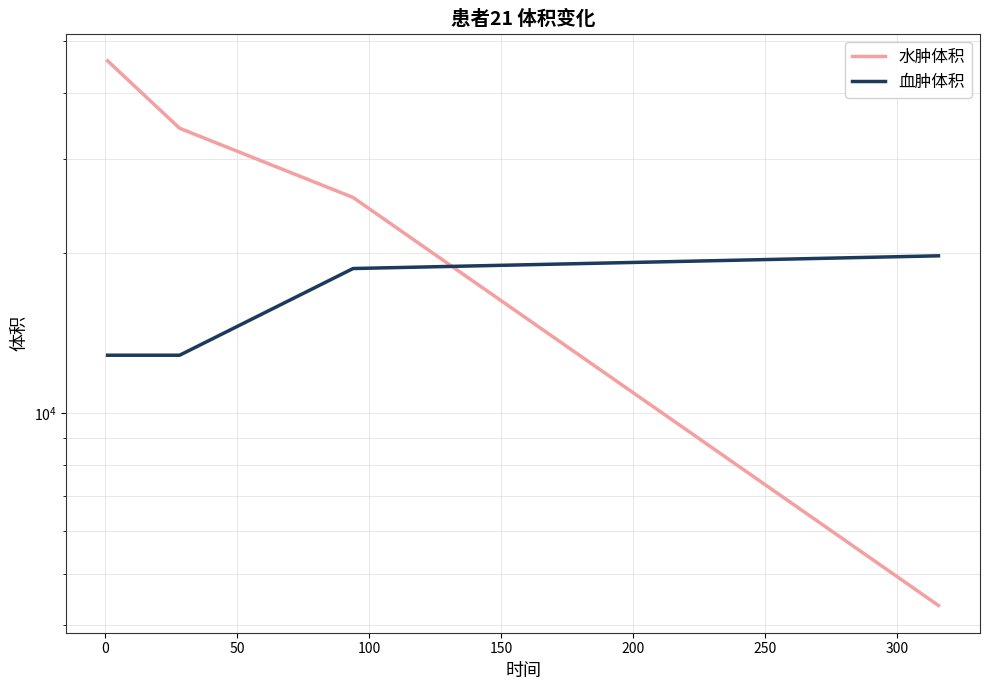

How many values in the 水肿体积 series are below 34275?

2